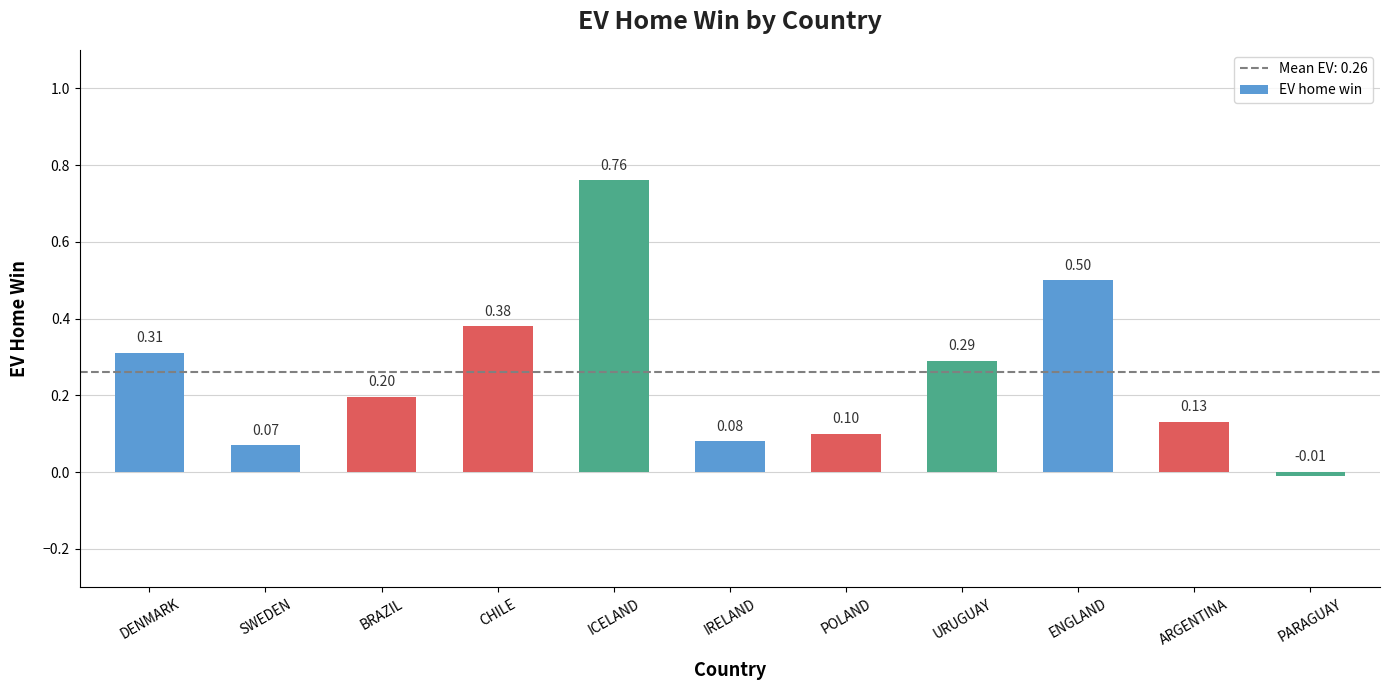

Are the bars horizontal?

No